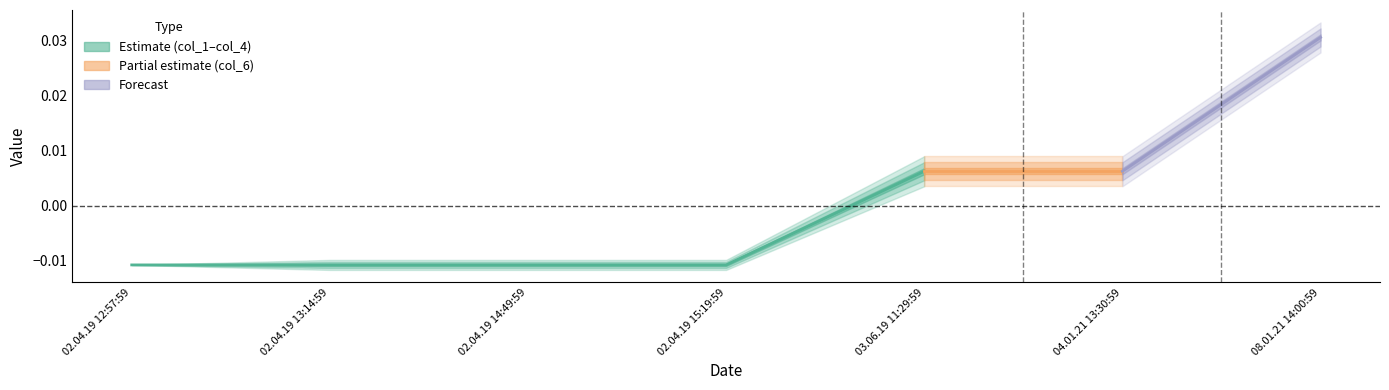

True or false: the data shows -0.0 at 02.04.19 13:14:59.

True